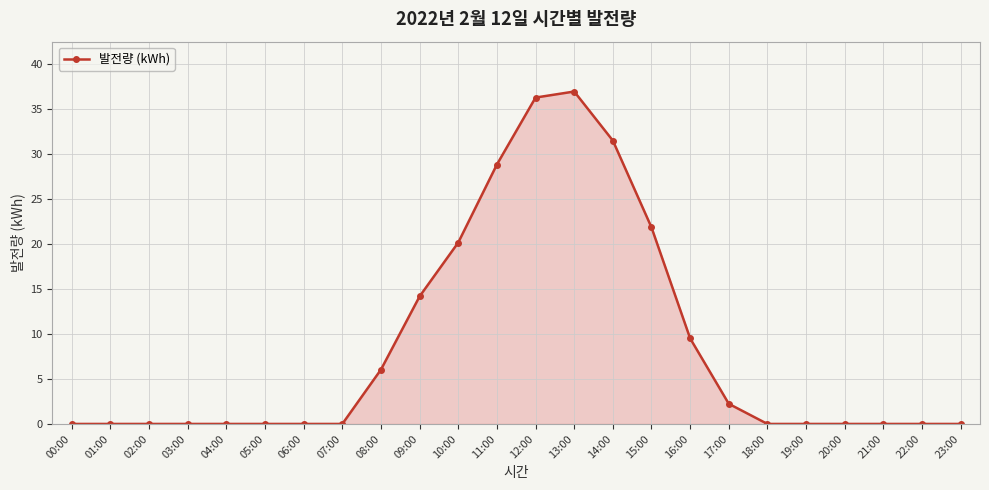

Where is the data nearest to the value 18?

10:00